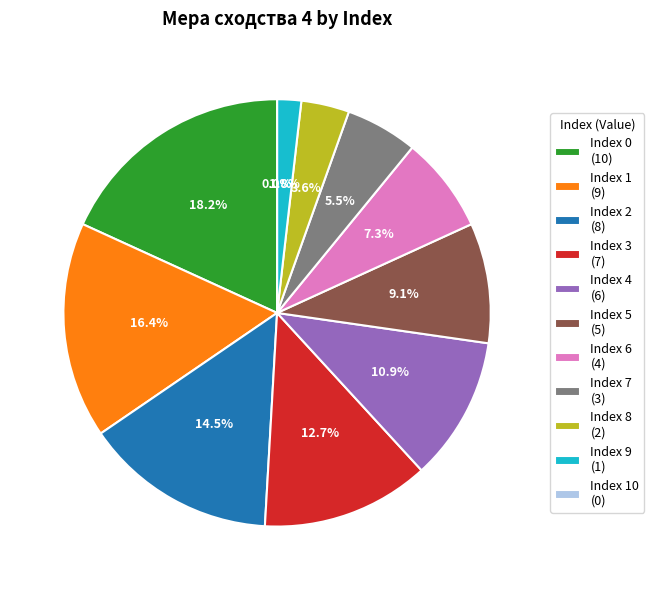

Approximately how many times larger is the value at 7 compared to 8?

1.5